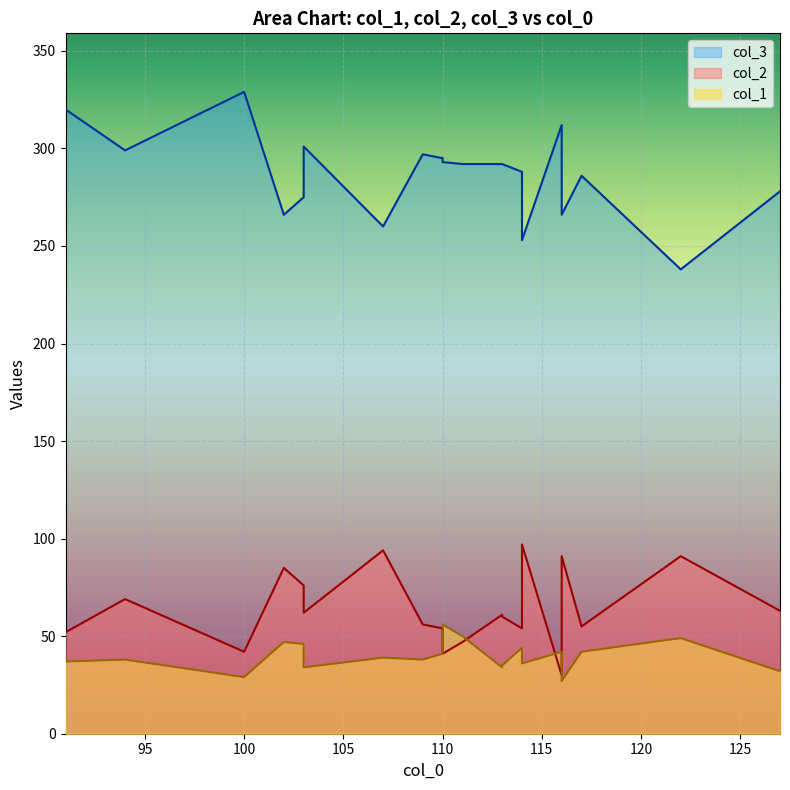

True or false: col_3 and col_2 intersect in this chart.

False